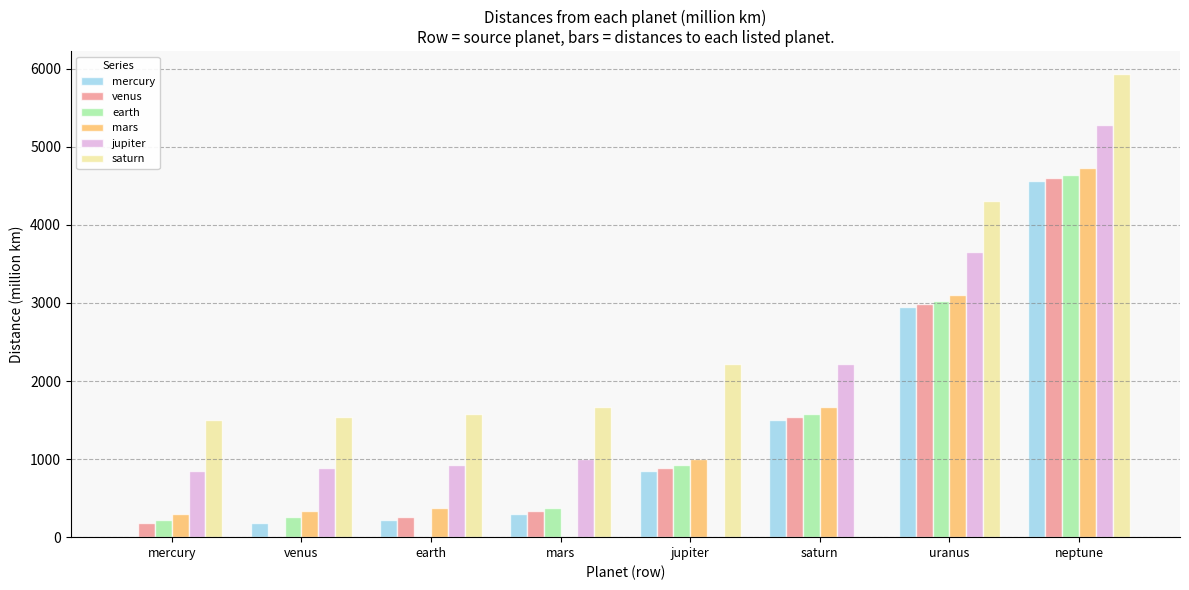

What value does the earth series have at mercury?

219.4